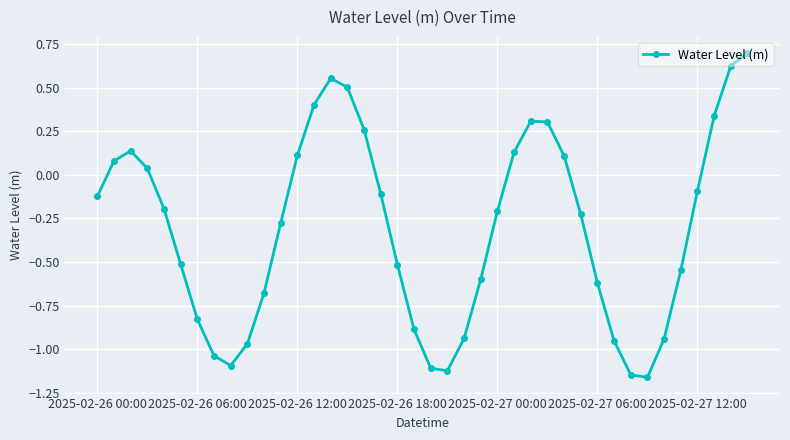

What is the sum of all values?

-12.3